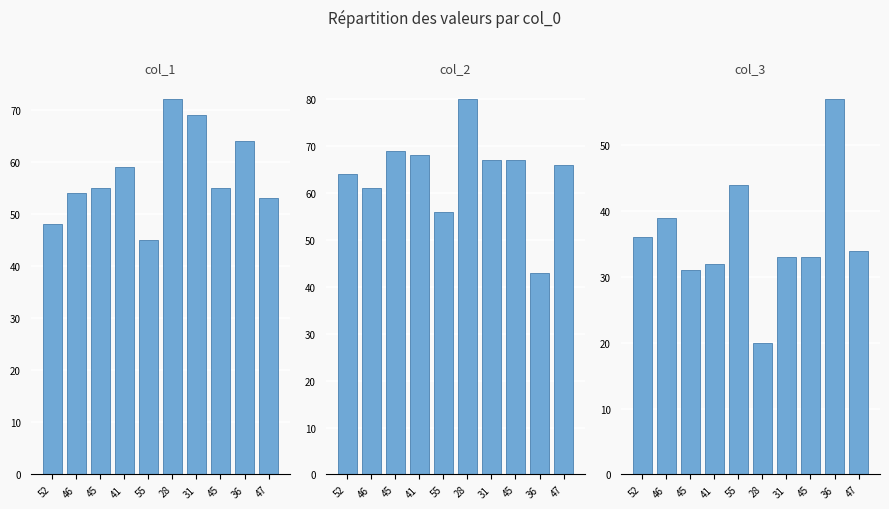

What are all the series names shown in the legend?

col_1, col_2, col_3